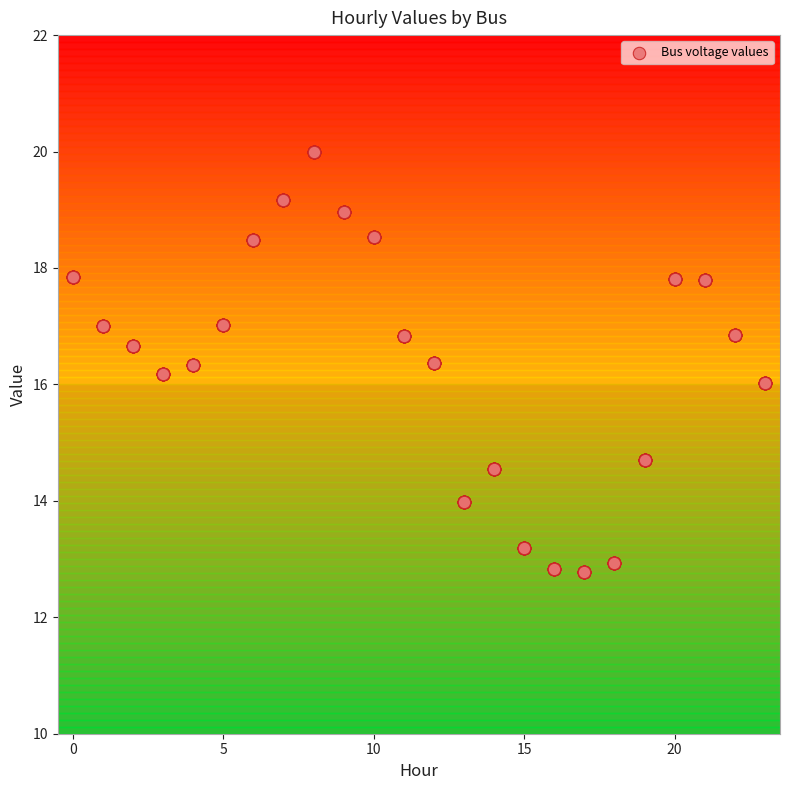

What is the range of Y values (max minus min)?

7.2